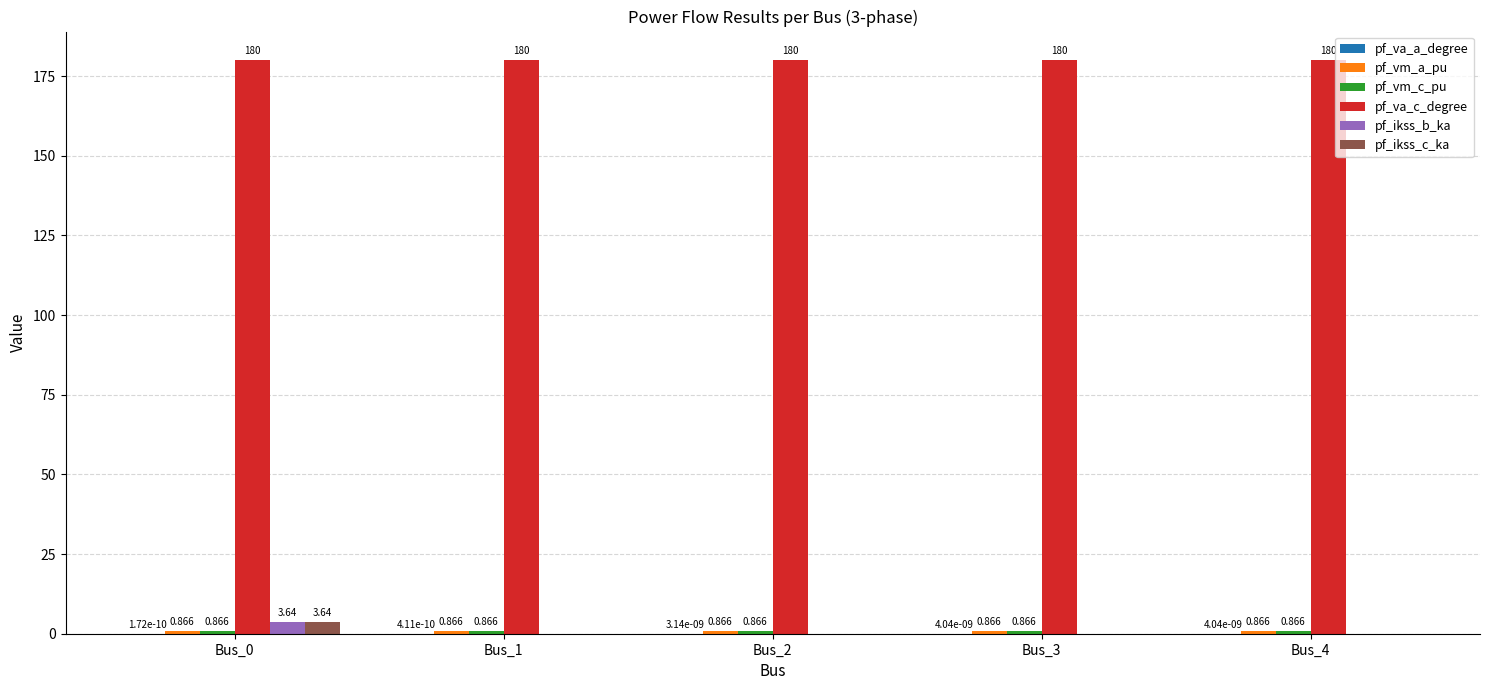

Which series has the largest total across all categories?

pf_va_c_degree